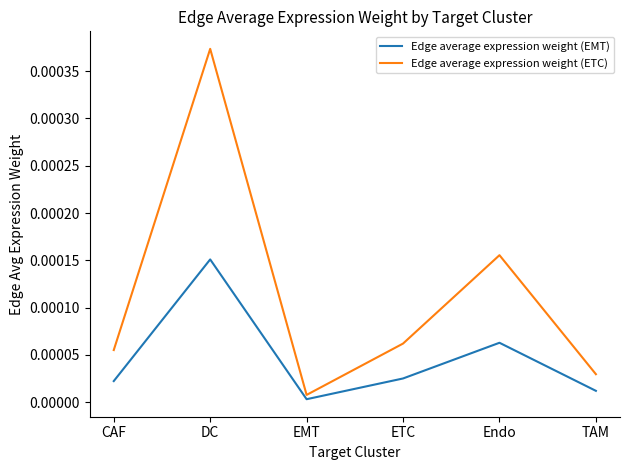

True or false: Edge average expression weight (ETC) has a value of 0.0 at DC.

True